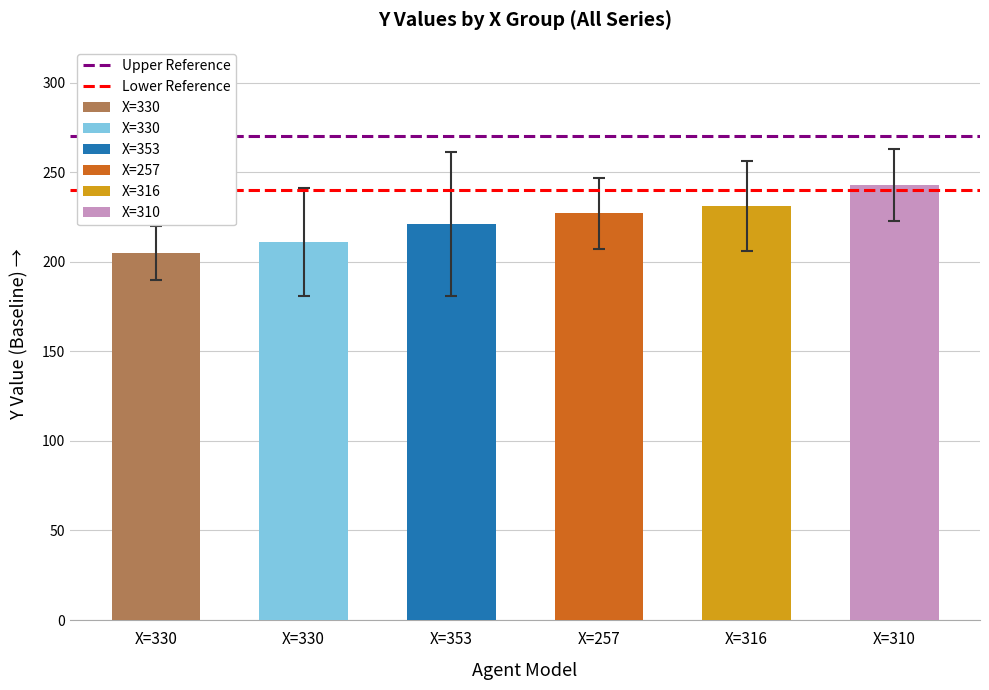

What is the value of the Lower Reference bar at the 1st from the left?

240